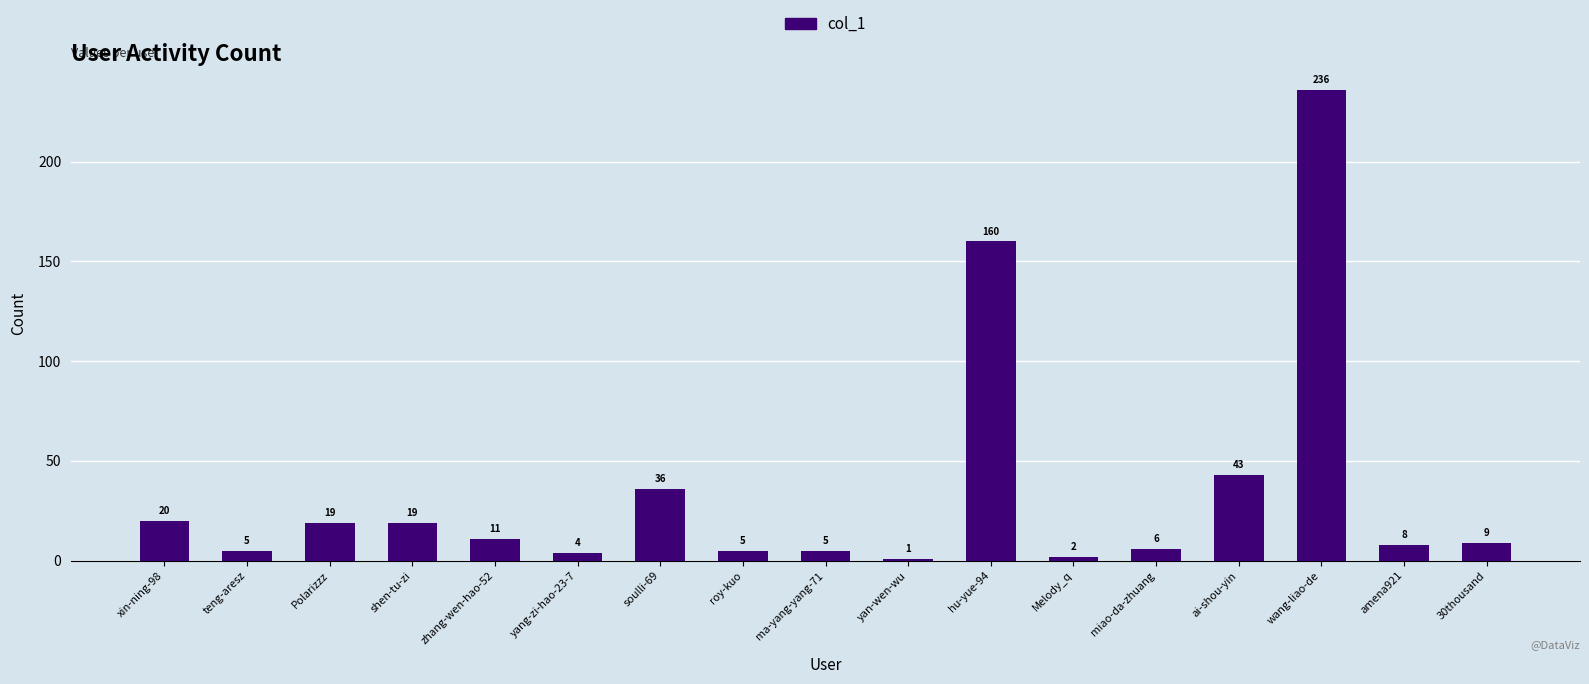

How many bars are there in total?

17